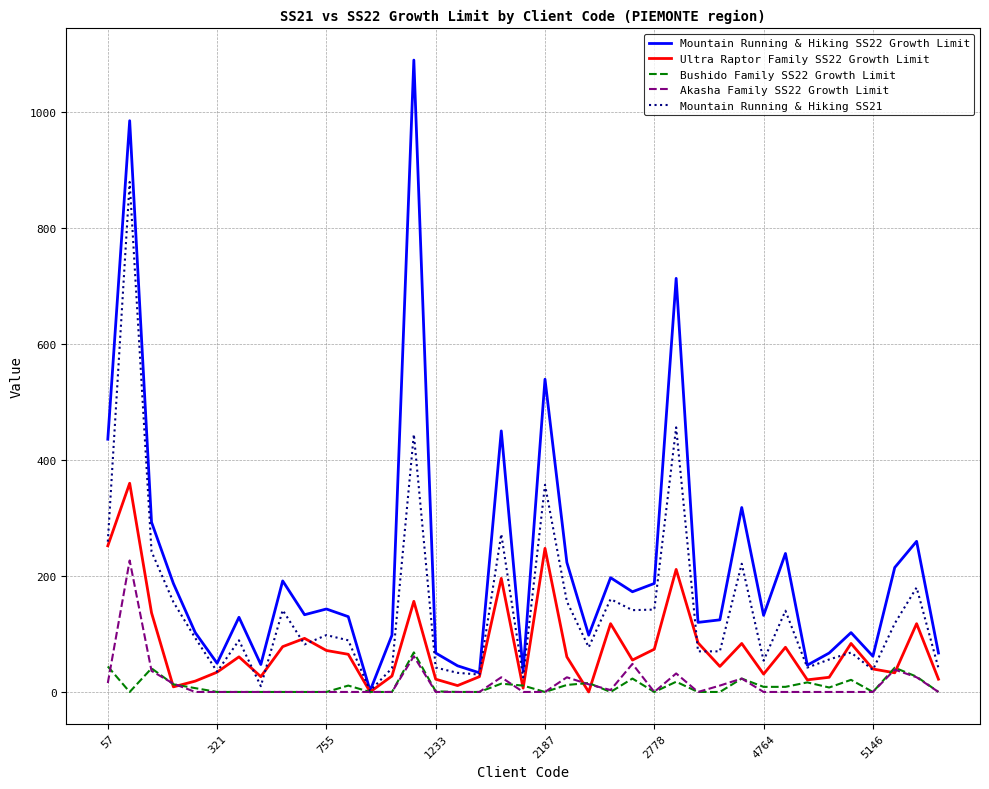

What are all the series names shown in the legend?

Mountain Running & Hiking SS22 Growth Limit, Ultra Raptor Family SS22 Growth Limit, Bushido Family SS22 Growth Limit, Akasha Family SS22 Growth Limit, Mountain Running & Hiking SS21